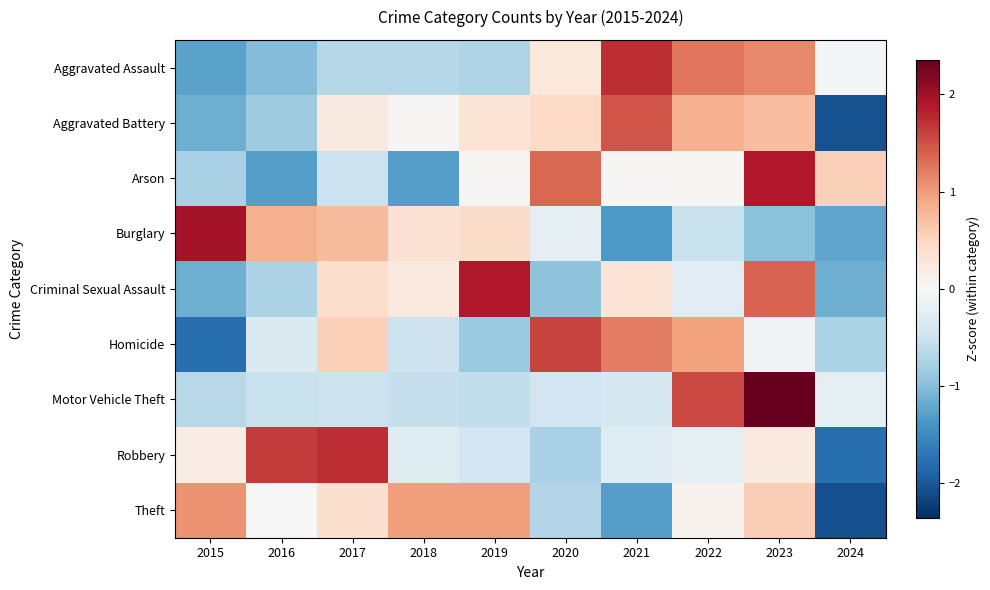

At which category does the chart reach its minimum across all series?

2024